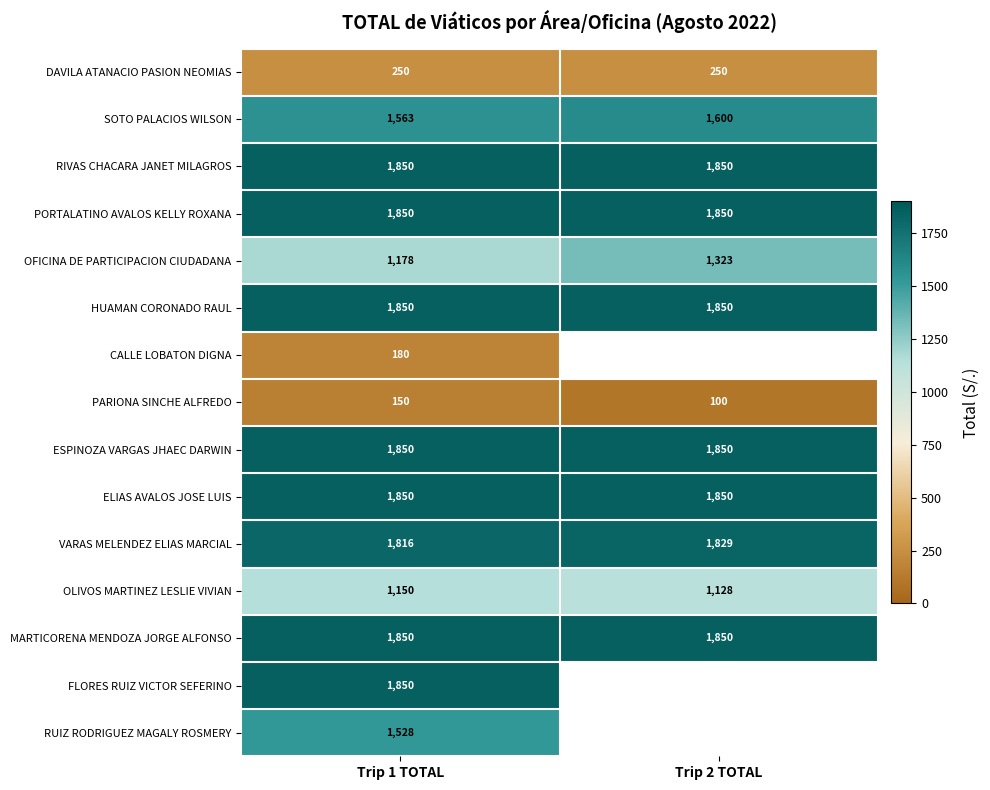

True or false: FLORES RUIZ VICTOR SEFERINO has a value of 584.0 at Trip 1 TOTAL.

False